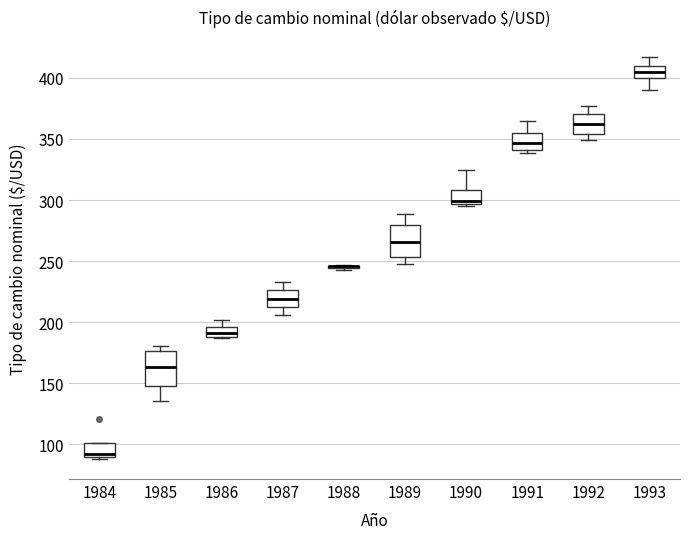

Where is the upper edge of the box at x = 1987 on the y-axis? The values are not printed on the chart, so give them approximately, as read against the axis.

225